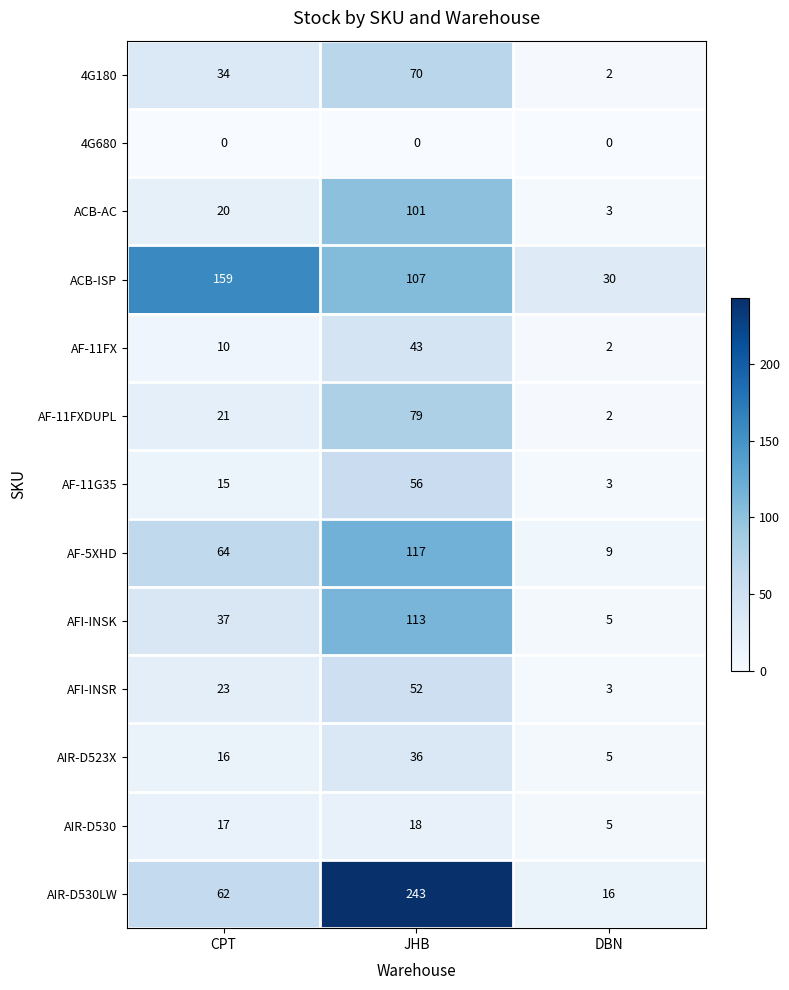

The value of AF-5XHD at JHB is 117. True or false?

True